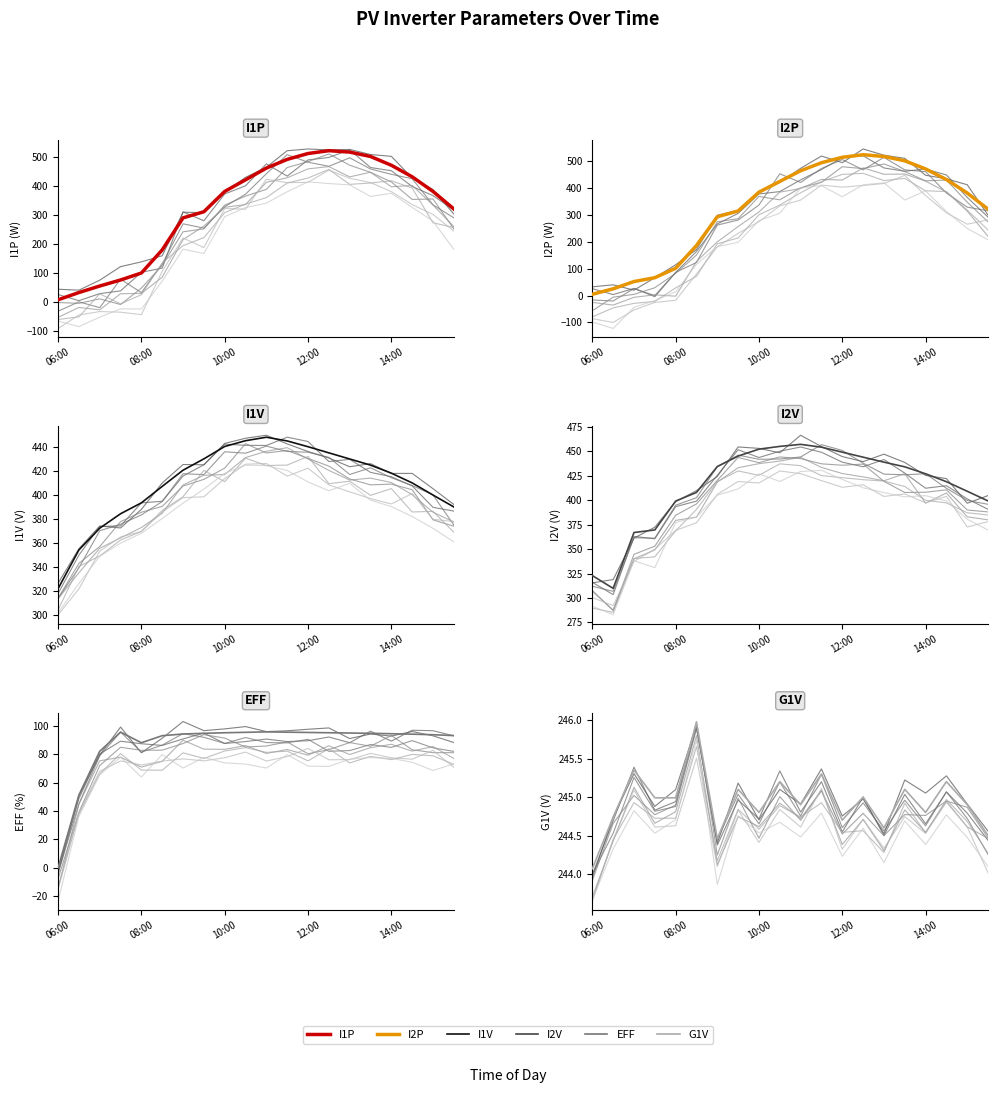

What is the difference between the maximum and minimum values in the I2V series?

147.3